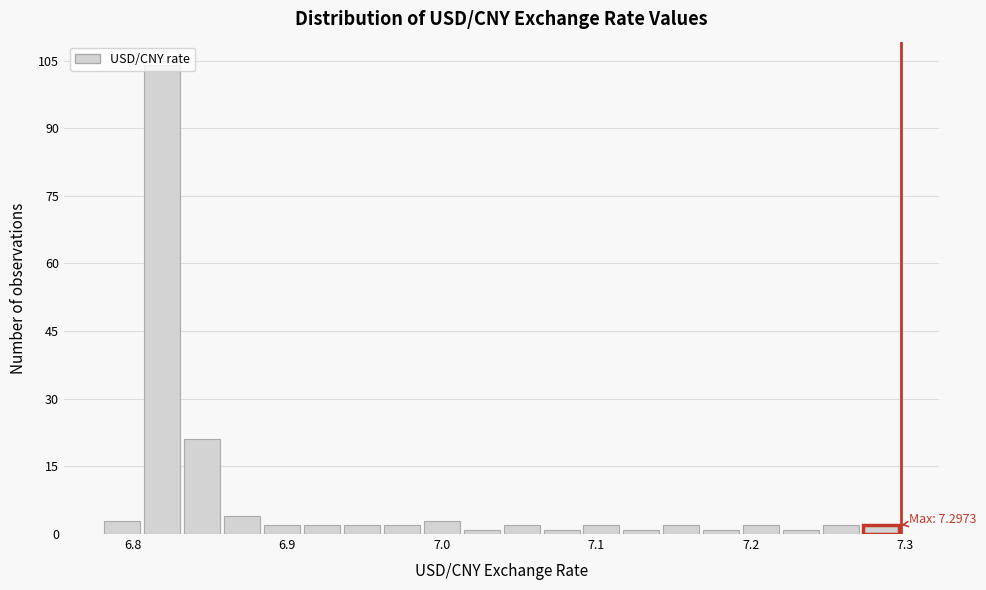

Around what value on the x-axis is the tallest bar? Give the approximate position of its centre, as read against the axis.

6.82